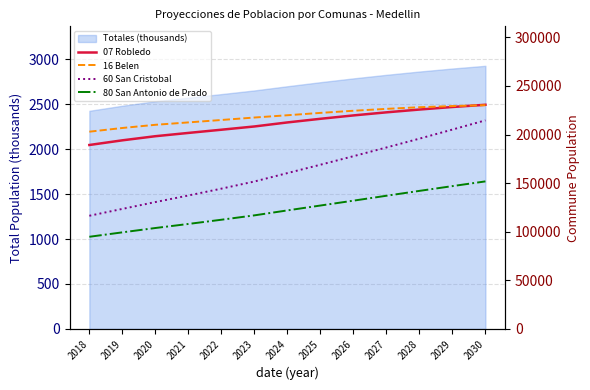

True or false: 07 Robledo and 80 San Antonio de Prado intersect in this chart.

False